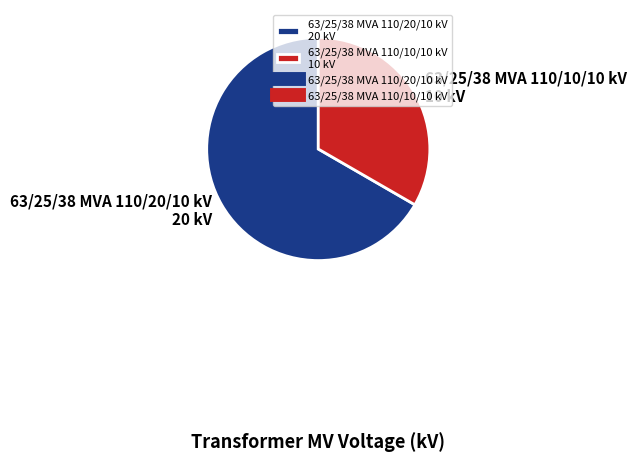

Is there any slice that represents more than half of the pie?

Yes